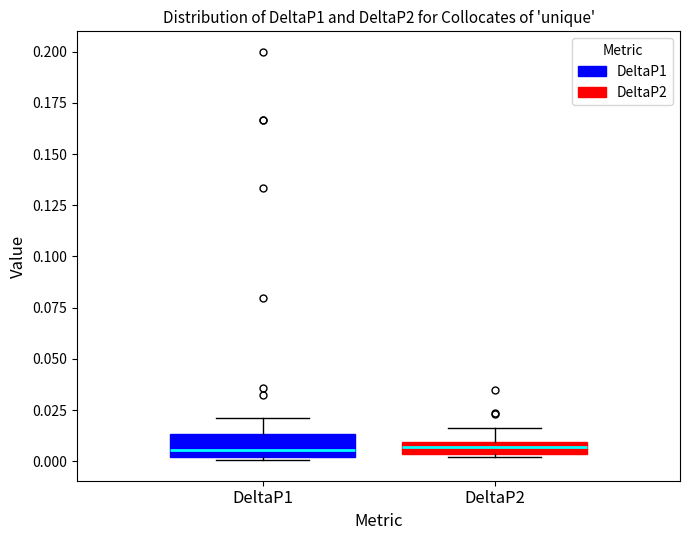

Where does the upper whisker of the box for DeltaP2 end on the y-axis? The values are not printed on the chart, so give them approximately, as read against the axis.

0.015